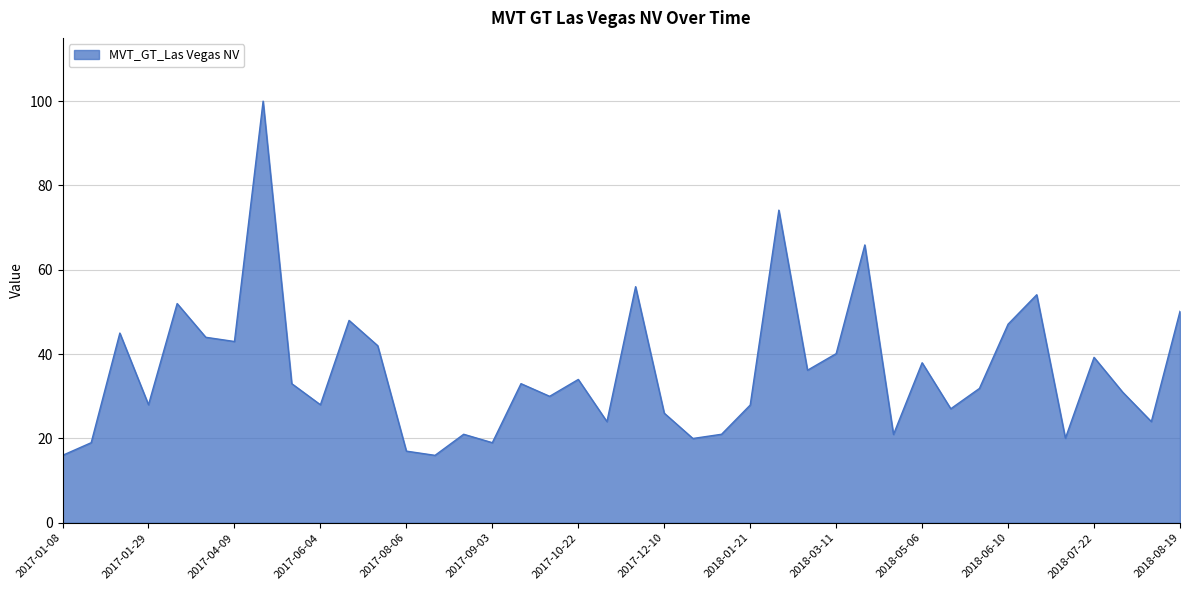

What is the smallest value displayed?

16.0